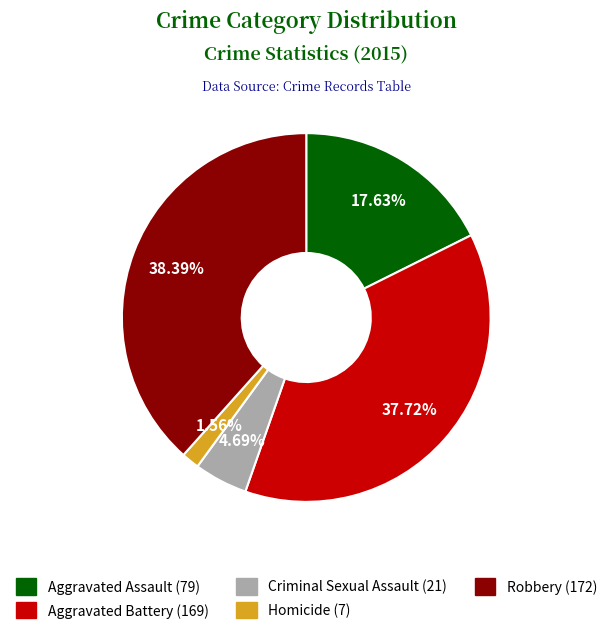

True or false: Criminal Sexual Assault accounts for 12% of the total.

False